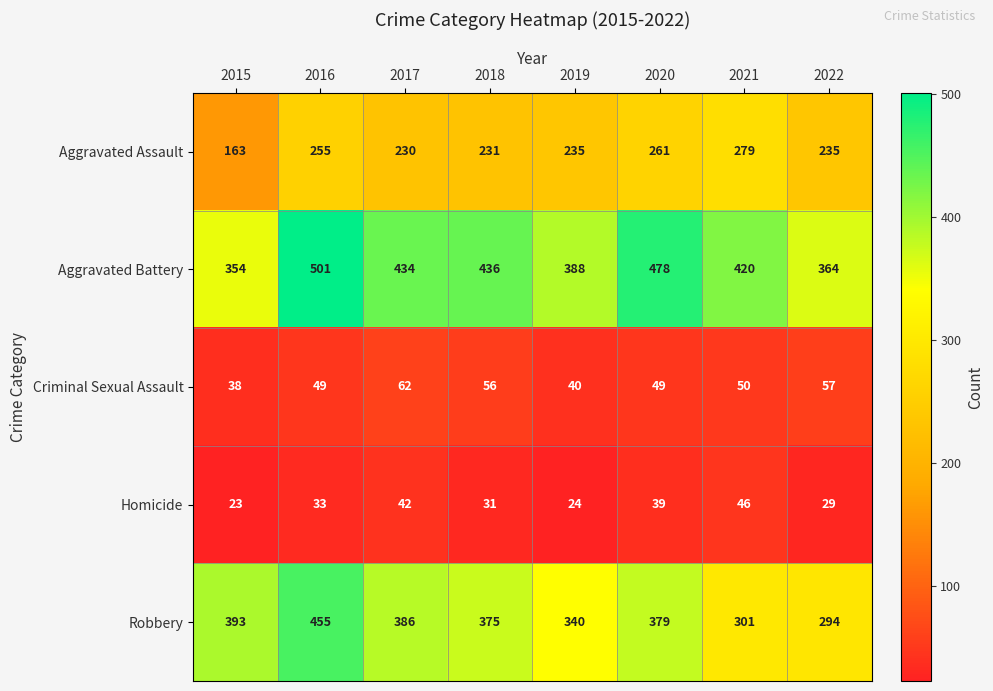

Rank the series by their maximum value, from lowest to highest.

Homicide, Criminal Sexual Assault, Aggravated Assault, Robbery, Aggravated Battery